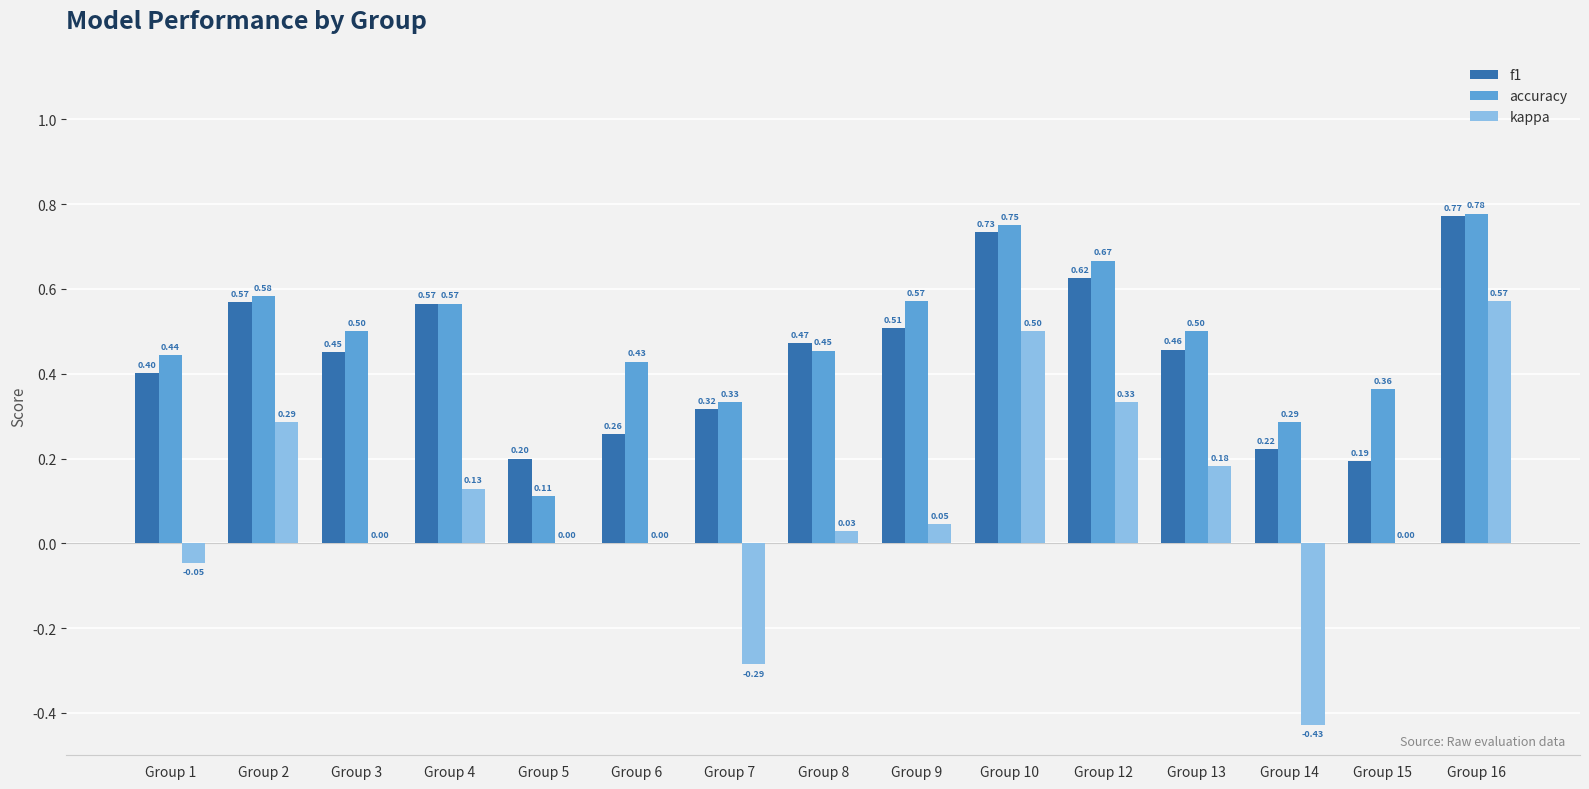

What are all the series names shown in the legend?

f1, accuracy, kappa